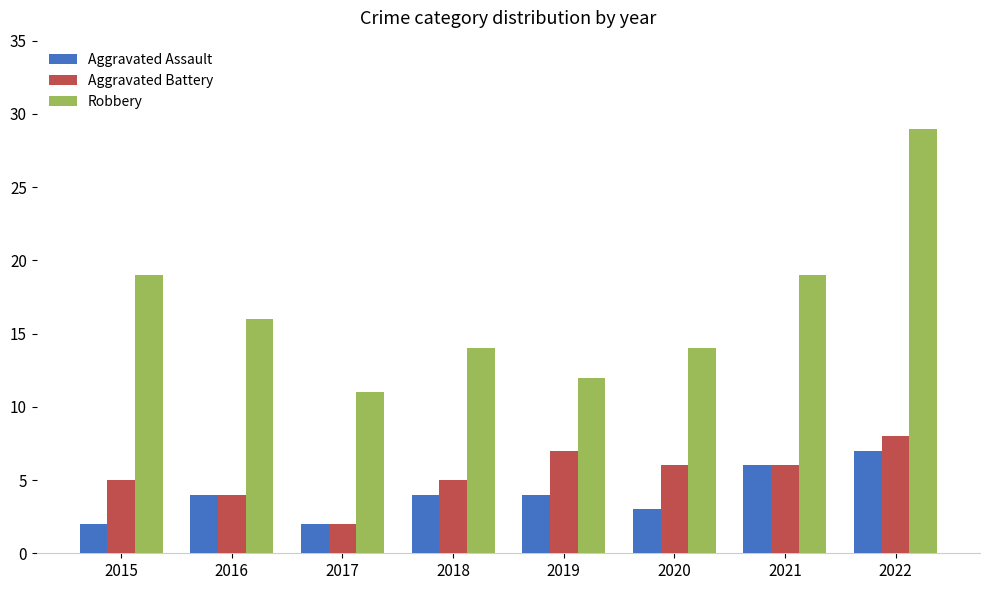

True or false: Aggravated Battery has a value of 7 at 2019.

True